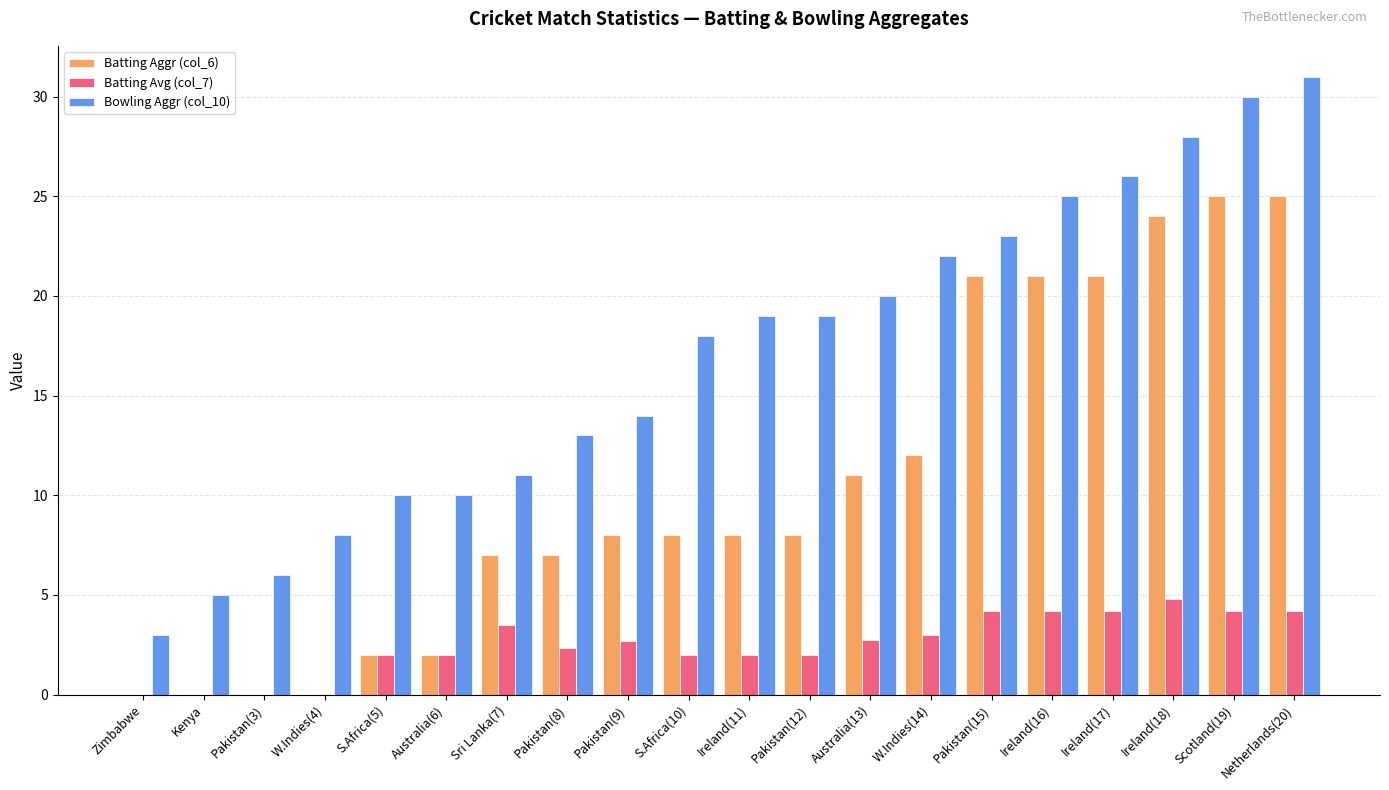

Which series has the widest spread of values?

Bowling Aggr (col_10)